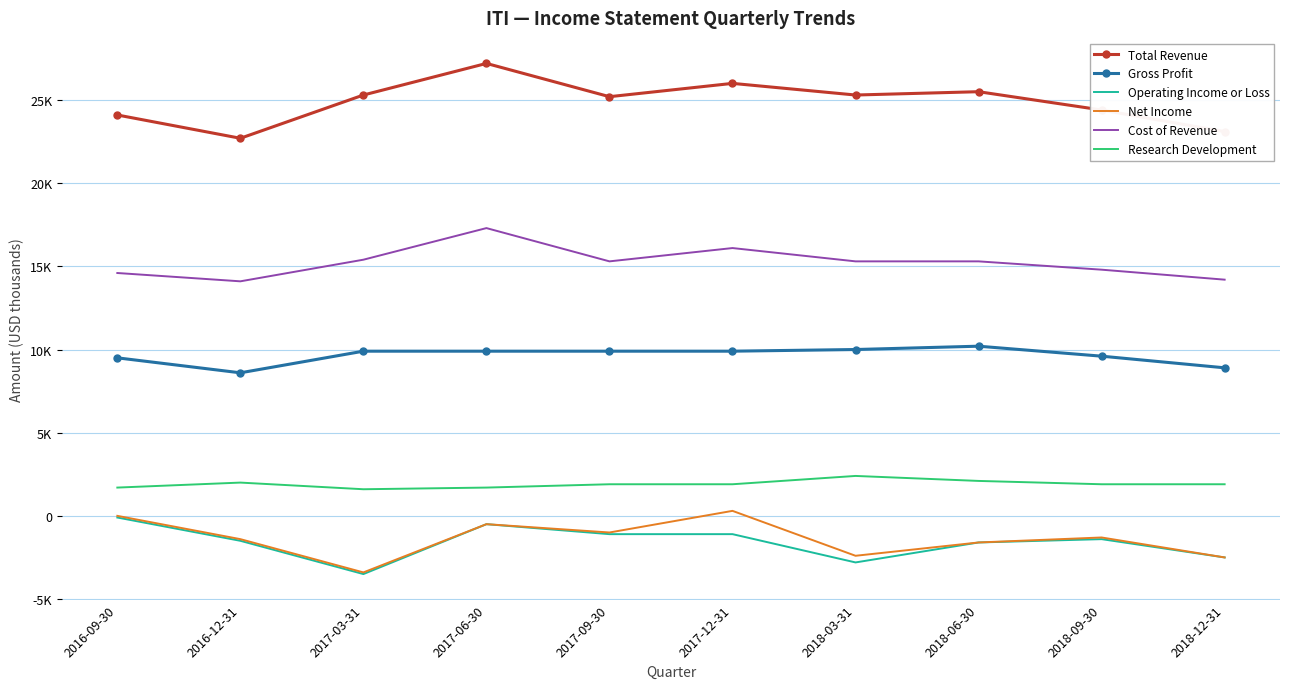

What position from the left is 2018-03-31?

7